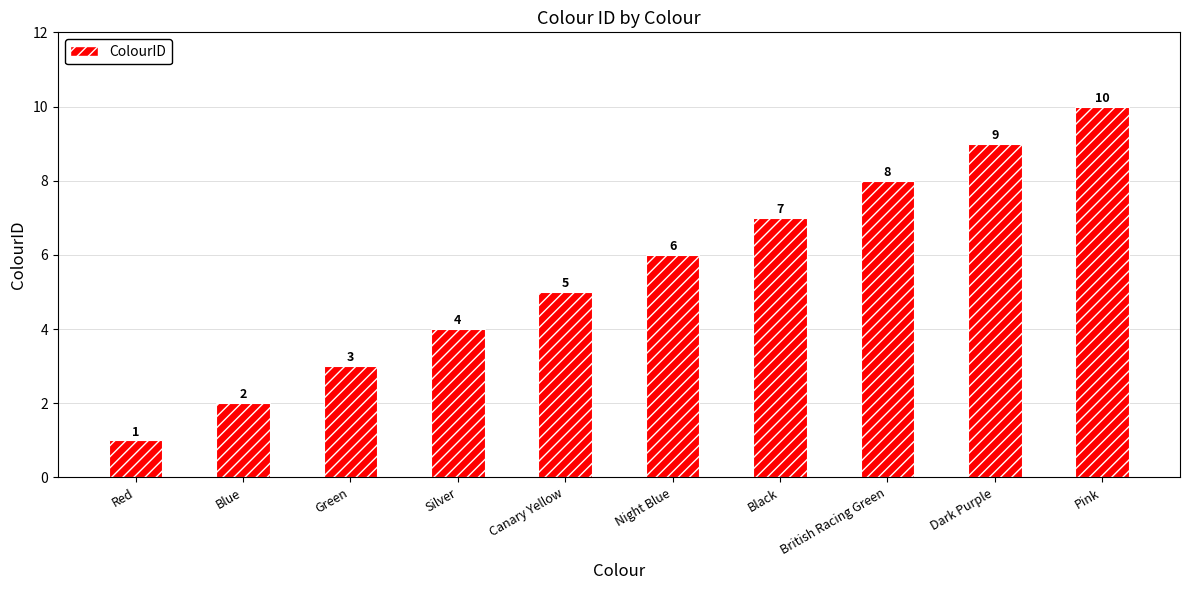

How many categories are shown in the chart?

10